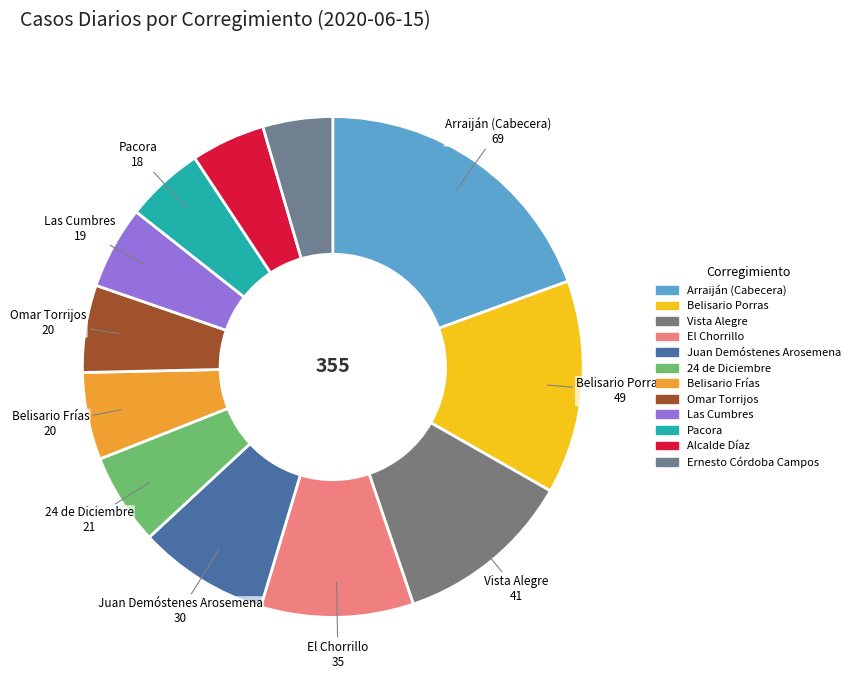

How many segments does this pie chart have?

12